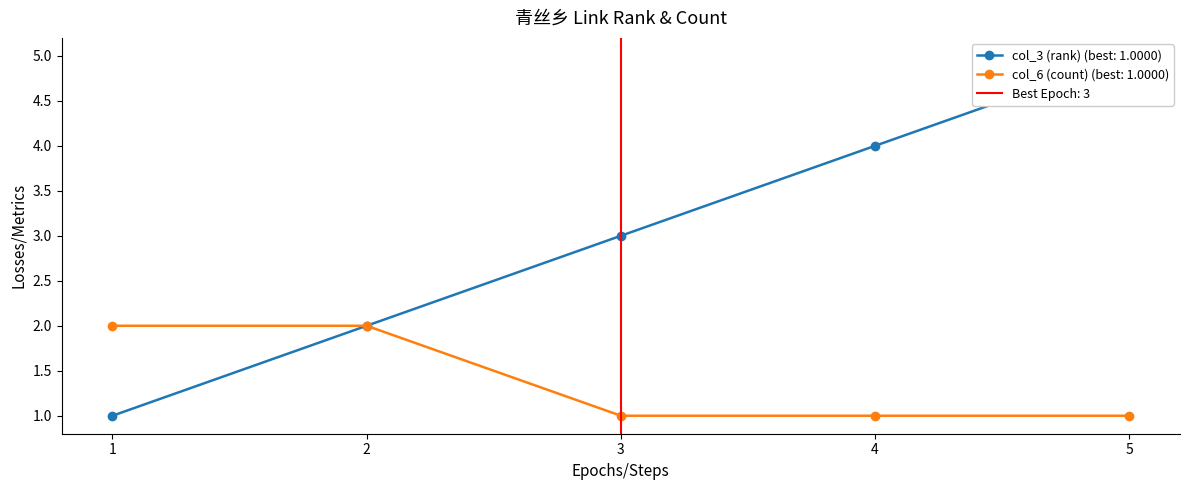

True or false: col_6 (count) (best: 1.0000) has a value of 2 at 1.

True